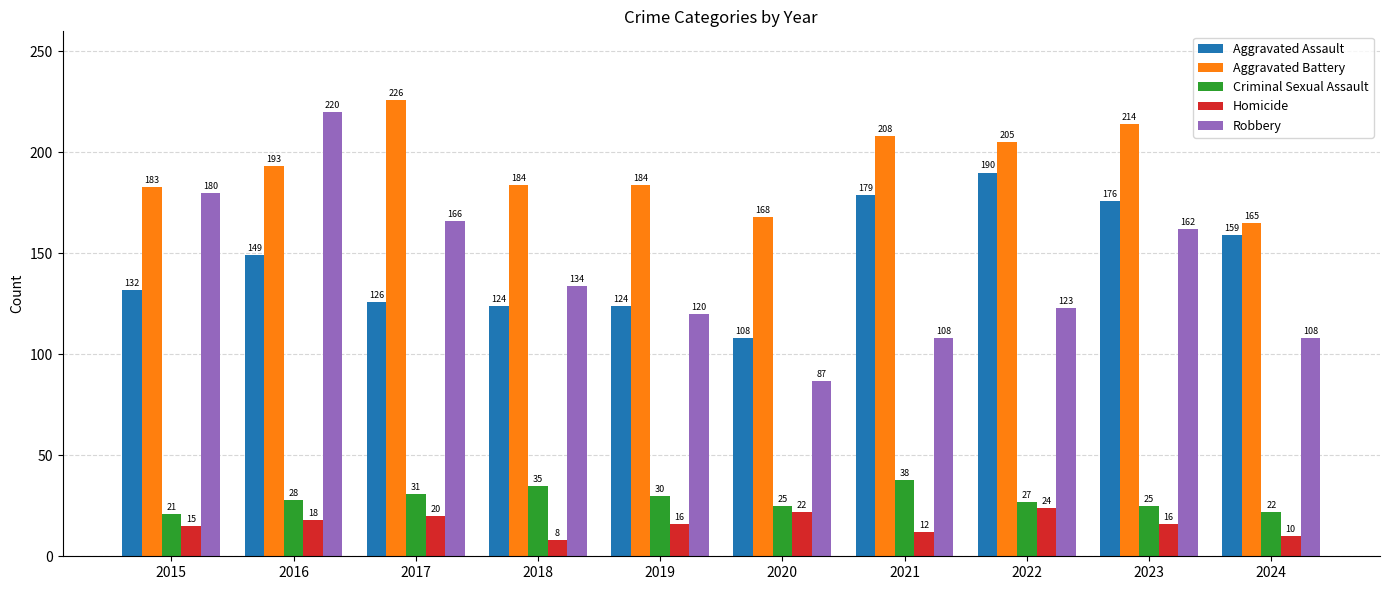

Which series has the largest range (max minus min)?

Robbery